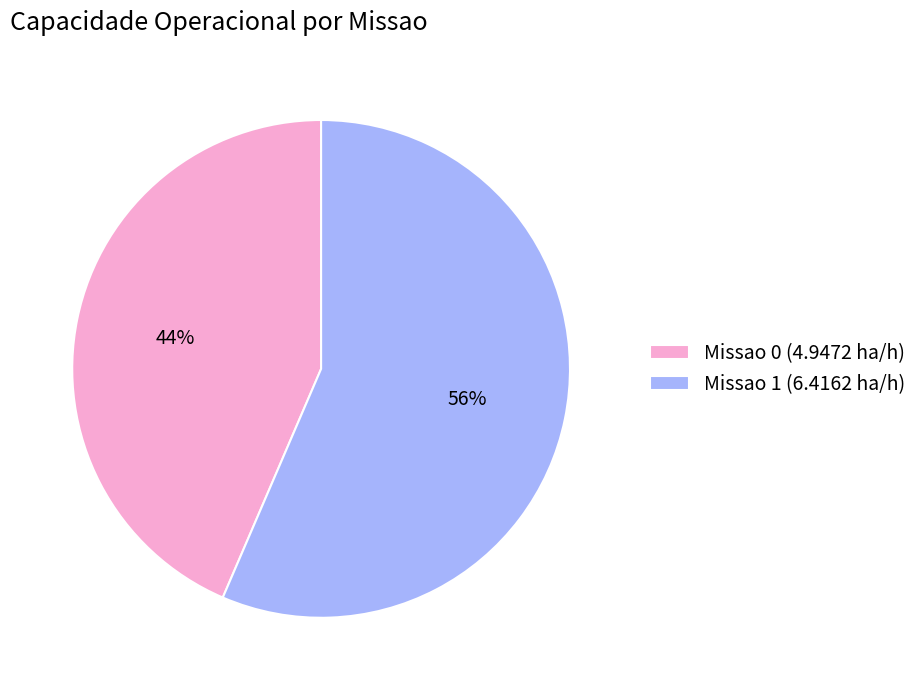

To the nearest percent, what portion does Missao 0 represent?

44%